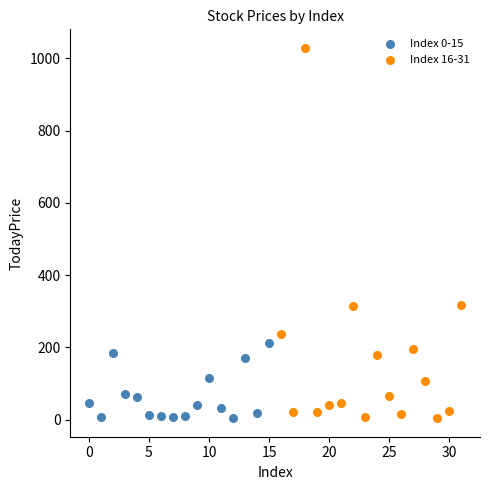

Which series has the widest spread of Y values?

Index 16-31